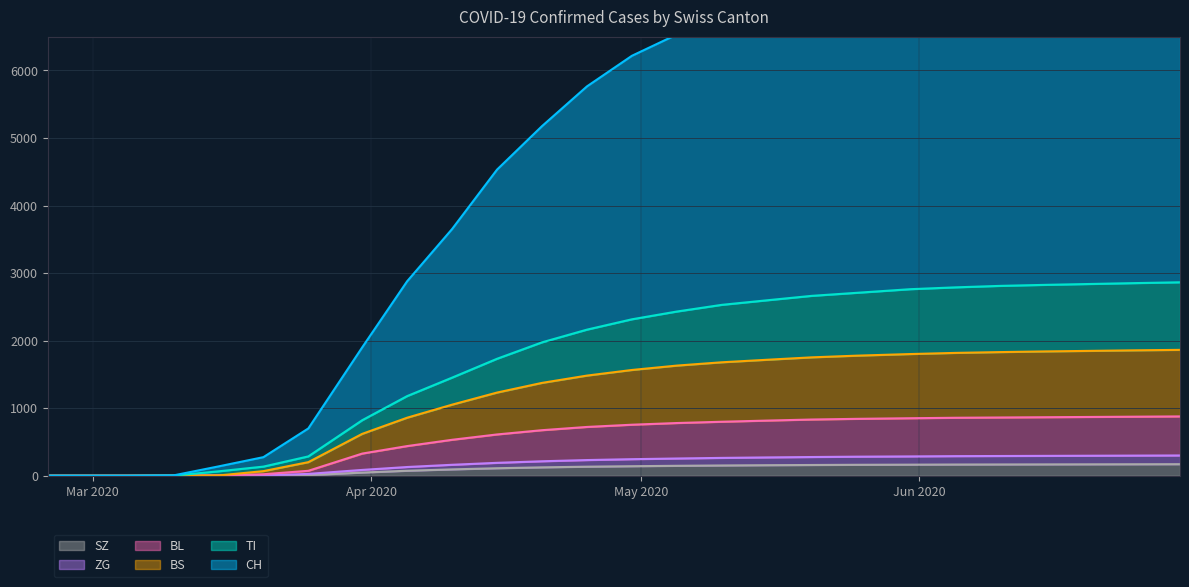

At which label is CH closest to 4182?

2020-04-15